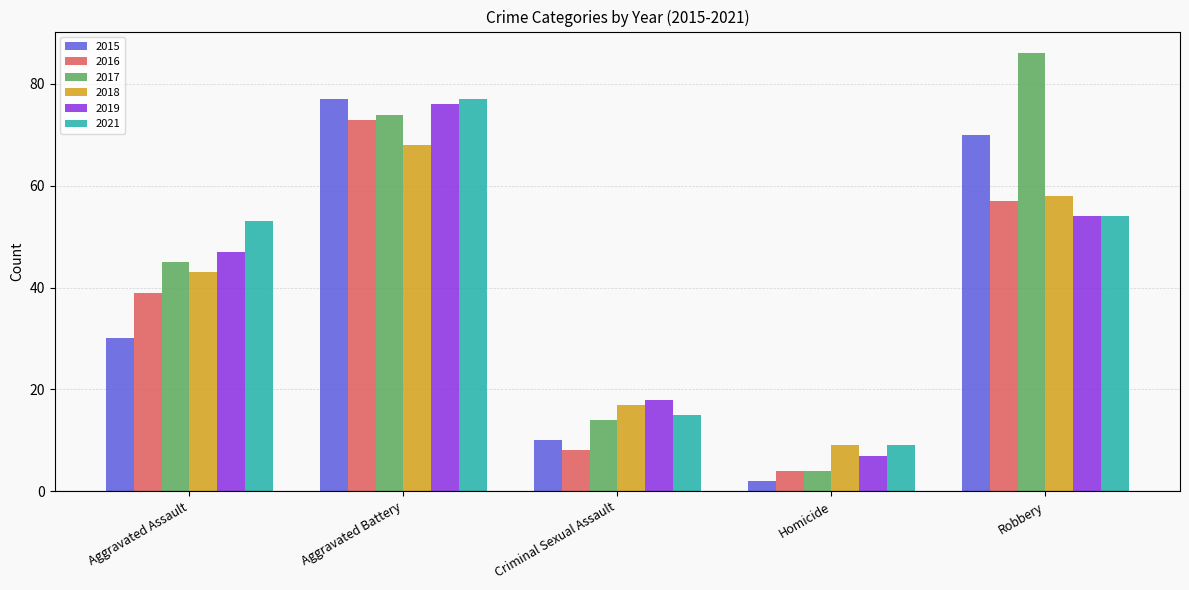

Where is 2016 nearest to the value 38?

Aggravated Assault